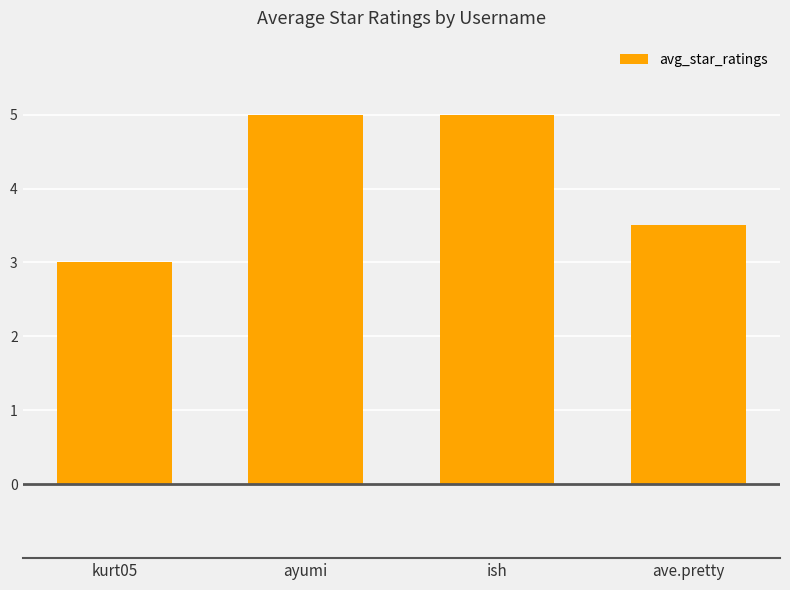

What is the ratio of the value at ish to the value at ayumi?

1.0